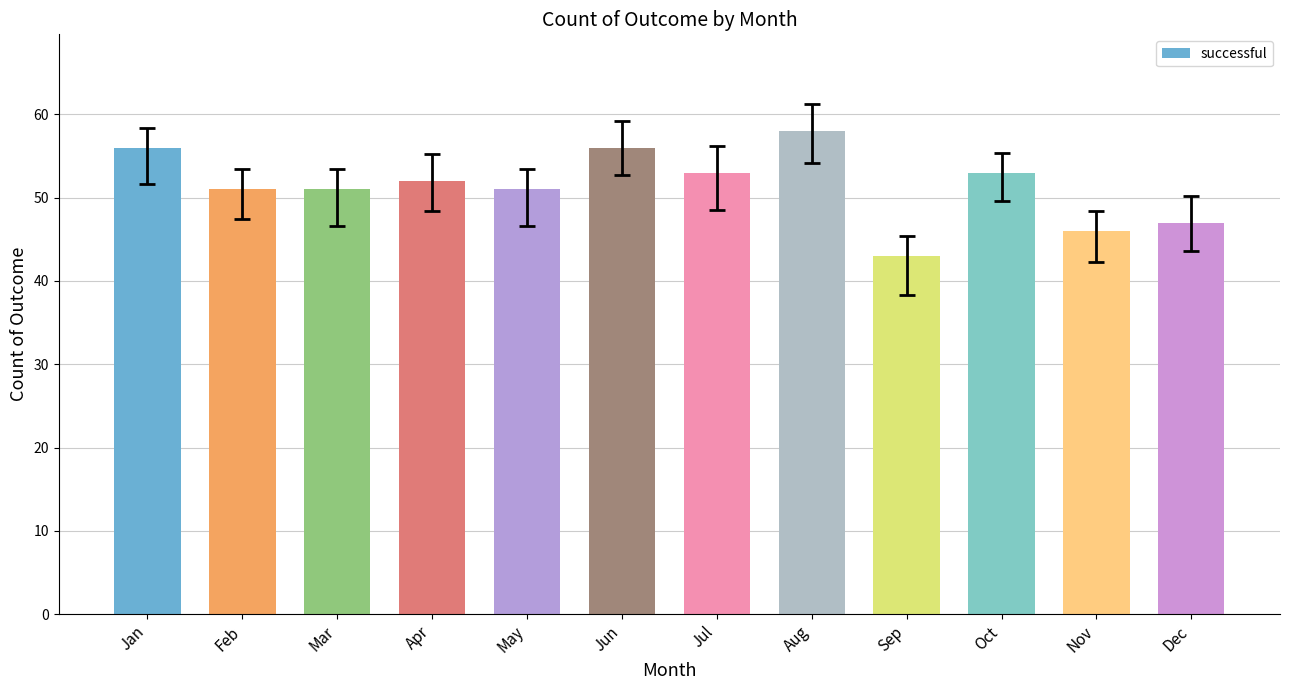

At which category does the chart reach its peak across all series?

Aug